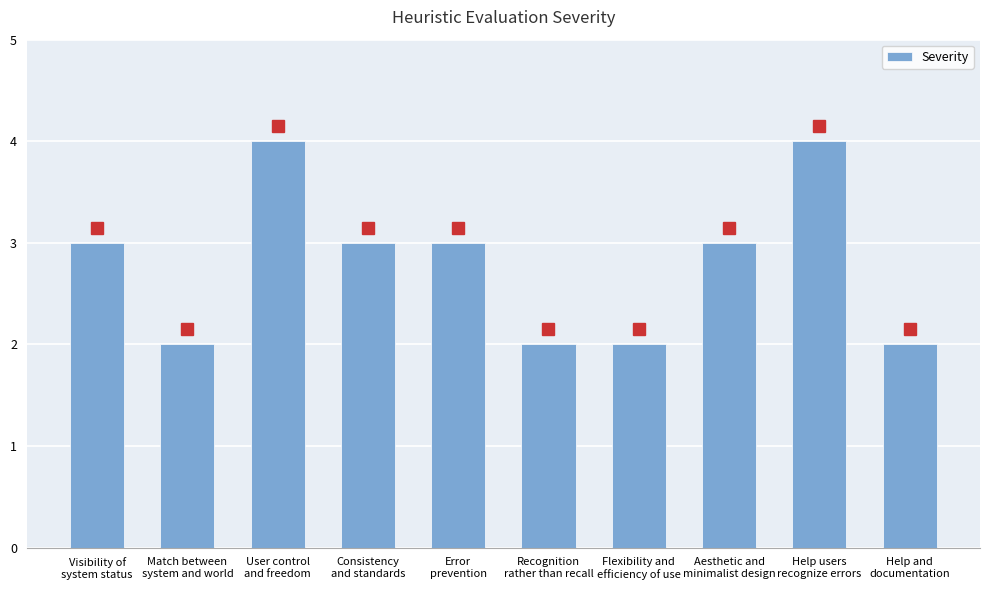

What is the greatest value displayed?

4